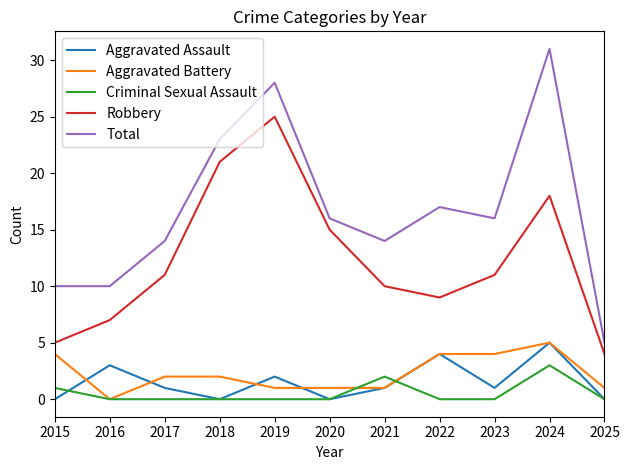

At which label does Criminal Sexual Assault reach its peak?

2024